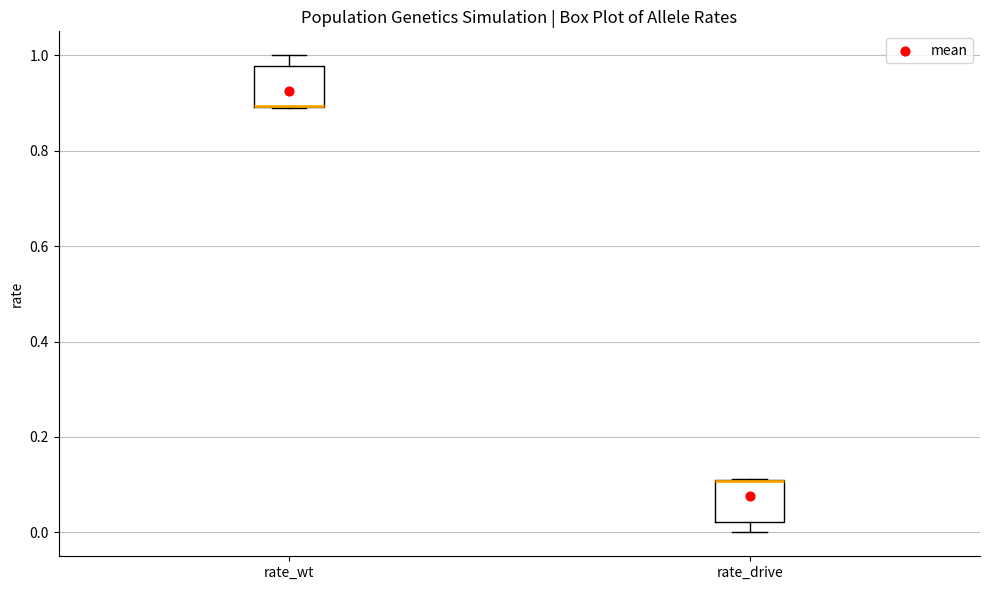

Reading left to right, read every box against the y-axis: the position of its median line, the range the box covers, and the ends of its whiskers. The values are not printed on the chart, so give them approximately, as read against the axis.

rate_wt: median 0.90 (drawn on the box's lower edge), box 0.90 to 0.98, whiskers 0.88 to 1.00
rate_drive: median 0.10 (drawn on the box's upper edge), box 0.02 to 0.10, whiskers 0.00 to 0.12